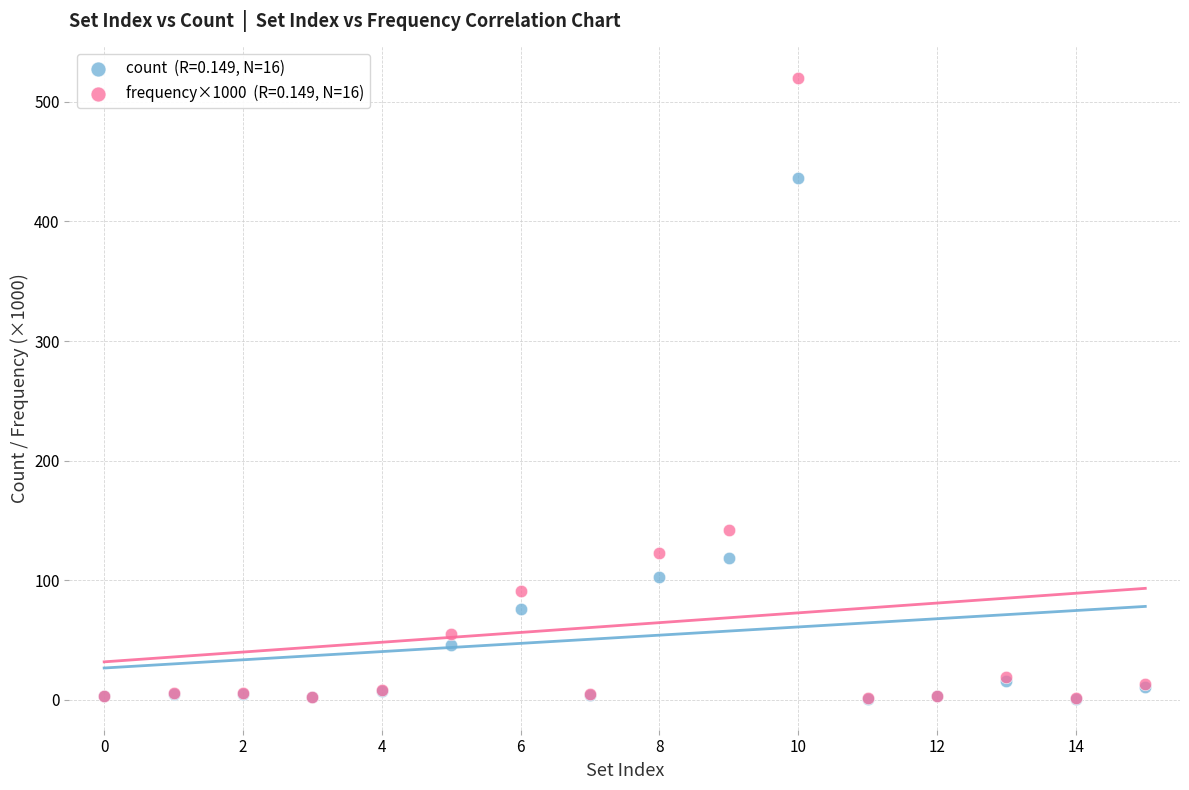

Across all series, what Y value is closest to 260?

142.0